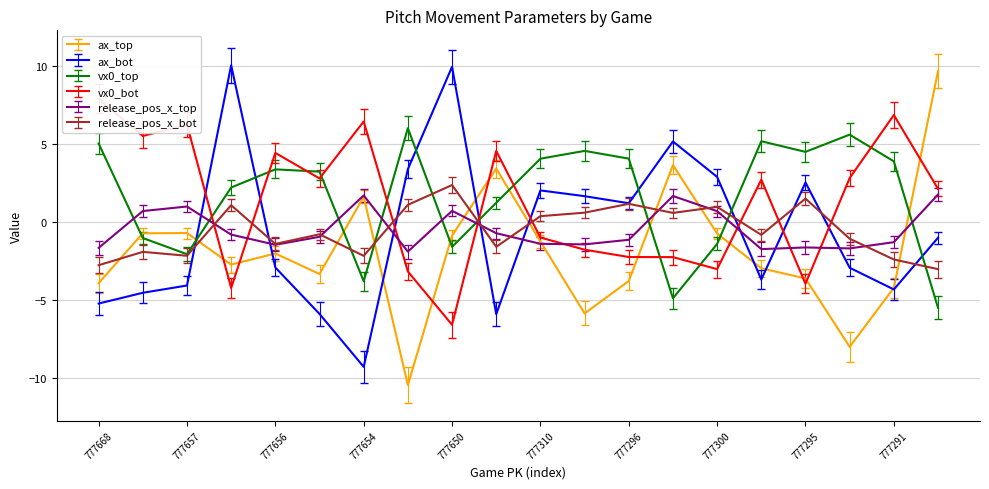

The value of release_pos_x_top at 777650 is 0.4. True or false?

False